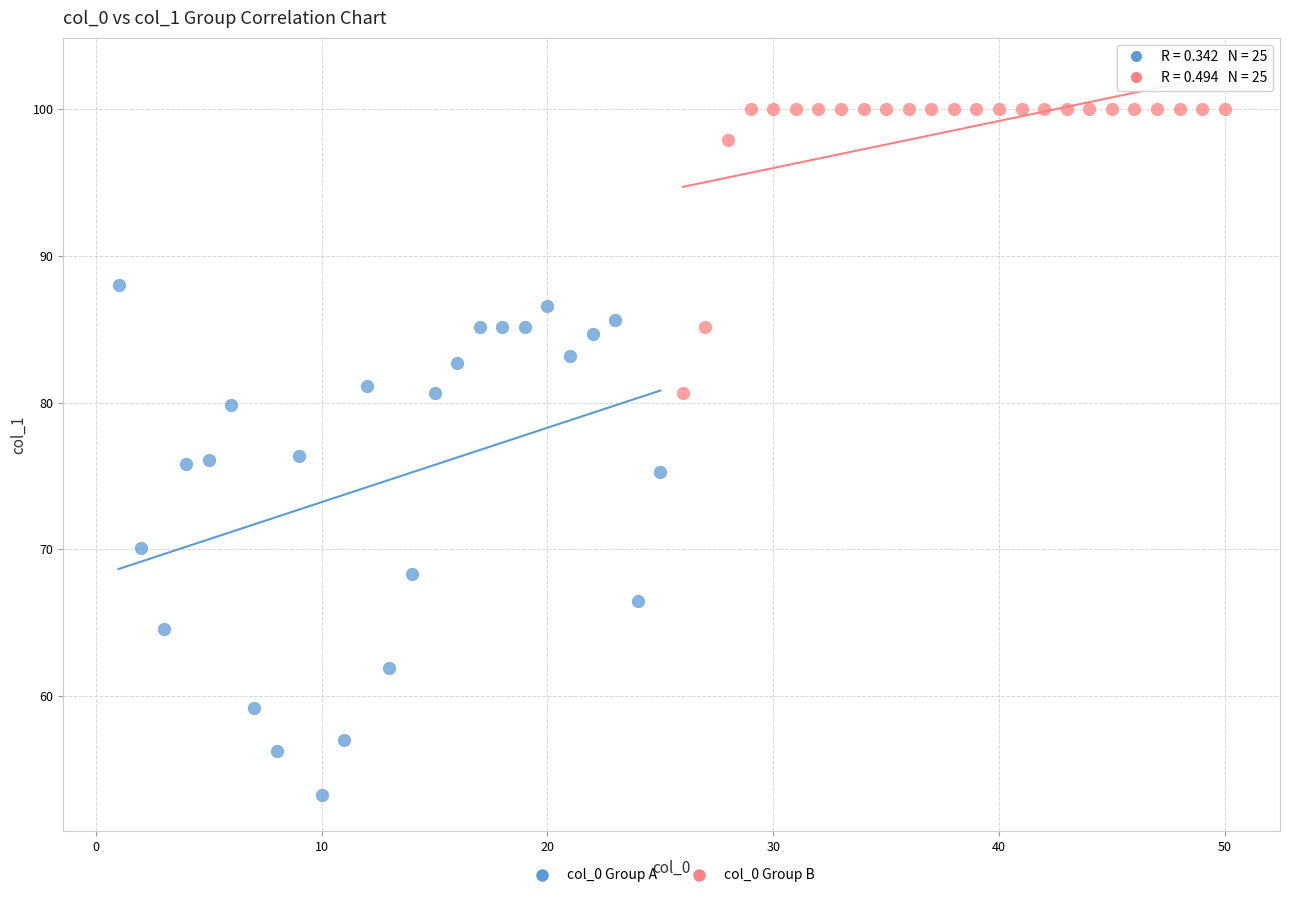

Which series reaches the maximum Y coordinate?

col_0 Group B